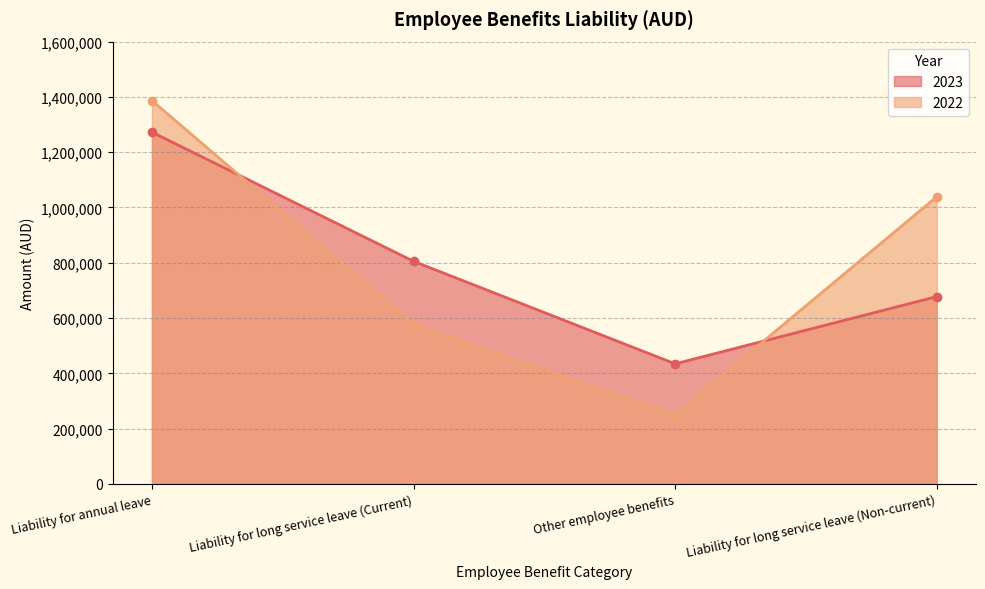

List the labels in order of 2022 value, smallest first.

Other employee benefits, Liability for long service leave (Current), Liability for long service leave (Non-current), Liability for annual leave